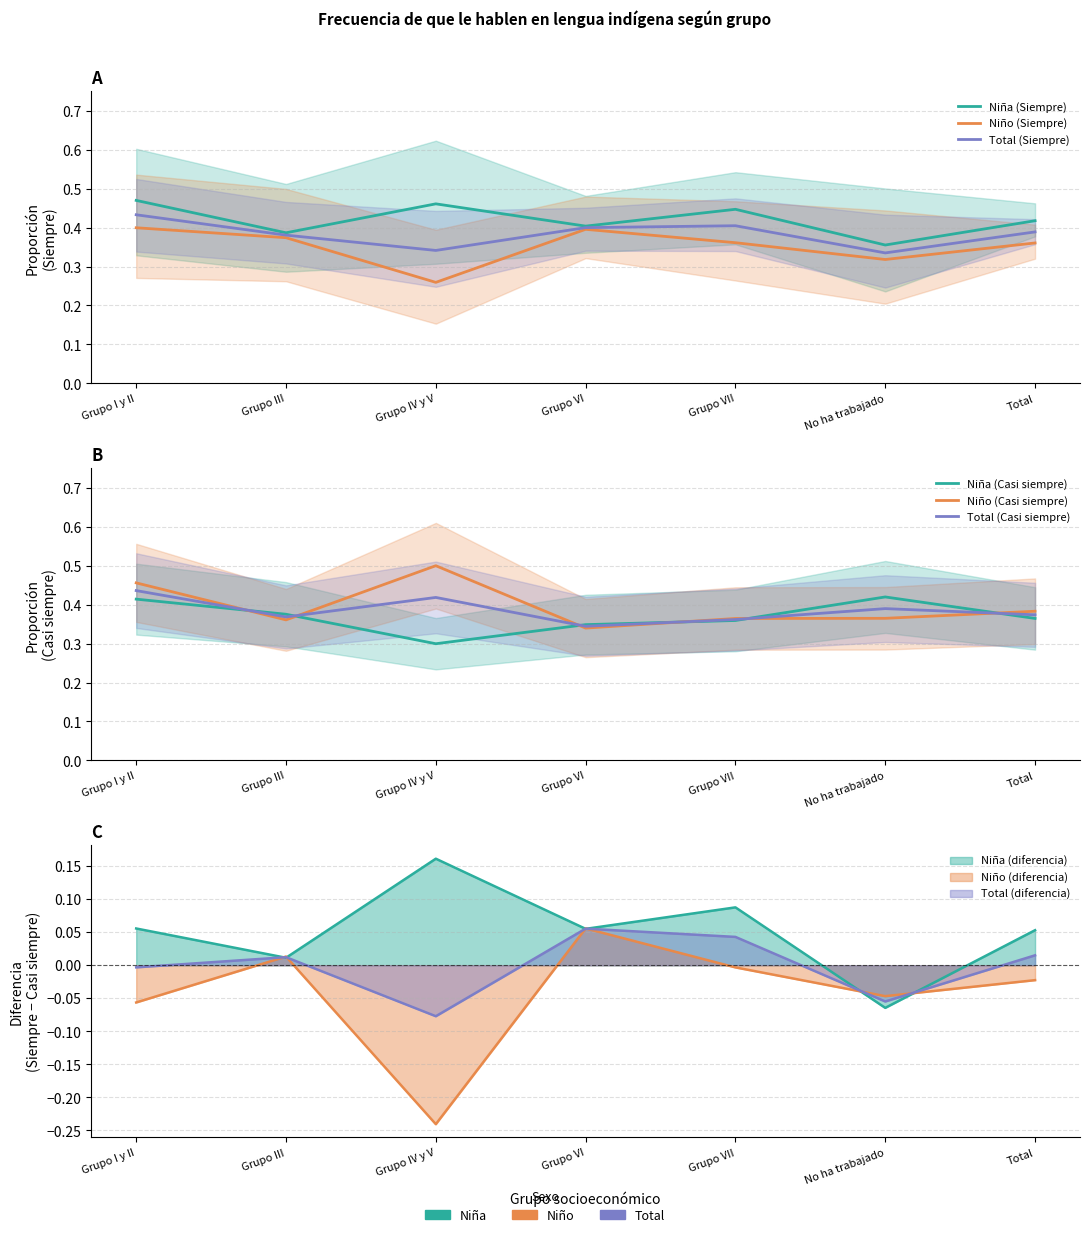

Reading left to right, extract all data points from this chart.

Niña (Siempre): Grupo I y II=0.5	Grupo III=0.4	Grupo IV y V=0.5	Grupo VI=0.4	Grupo VII=0.4	No ha trabajado=0.4	Total=0.4
Niño (Siempre): Grupo I y II=0.4	Grupo III=0.4	Grupo IV y V=0.3	Grupo VI=0.4	Grupo VII=0.4	No ha trabajado=0.3	Total=0.4
Total (Siempre): Grupo I y II=0.4	Grupo III=0.4	Grupo IV y V=0.3	Grupo VI=0.4	Grupo VII=0.4	No ha trabajado=0.3	Total=0.4
Niña (Casi siempre): Grupo I y II=0.4	Grupo III=0.4	Grupo IV y V=0.3	Grupo VI=0.3	Grupo VII=0.4	No ha trabajado=0.4	Total=0.4
Niño (Casi siempre): Grupo I y II=0.5	Grupo III=0.4	Grupo IV y V=0.5	Grupo VI=0.3	Grupo VII=0.4	No ha trabajado=0.4	Total=0.4
Total (Casi siempre): Grupo I y II=0.4	Grupo III=0.4	Grupo IV y V=0.4	Grupo VI=0.3	Grupo VII=0.4	No ha trabajado=0.4	Total=0.4